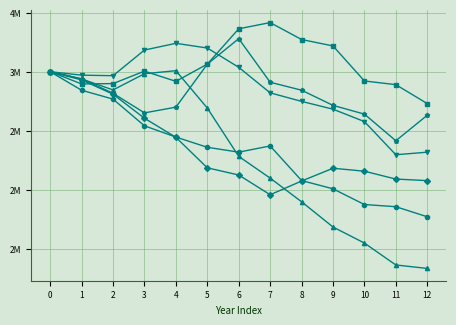

Reading left to right, what are all the values shown in this chart?

Carteira - 0: 0=3000000.0	1=2930131.7	2=2809644.7	3=2606167.8	4=2444939.2	5=2186775.1	6=2126087.7	7=1959079.8	8=2074969.1	9=2183315.7	10=2158153.2	11=2091719.9	12=2078523.5
Carteira - 1: 0=3000000.0	1=2938551.2	2=2845690.4	3=2982712.4	4=3008495.3	5=2692209.6	6=2283640.5	7=2099772.1	8=1899654.8	9=1686124.5	10=1550267.5	11=1365014.2	12=1335715.0
Carteira - 2: 0=3000000.0	1=2842968.1	2=2768122.9	3=2542104.3	4=2446913.8	5=2360497.4	6=2319384.2	7=2371904.6	8=2079187.2	9=2009309.2	10=1876294.0	11=1857843.0	12=1772741.7
Carteira - 3: 0=3000000.0	1=2896409.9	2=2899207.5	3=3004688.1	4=2918285.8	5=3064140.0	6=3362941.7	7=3415509.6	8=3272227.4	9=3217831.8	10=2921546.0	11=2890277.1	12=2730245.1
Carteira - 4: 0=3000000.0	1=2970673.0	2=2966140.0	3=3183192.2	4=3240038.4	5=3200283.6	6=3037148.8	7=2821094.8	8=2748916.6	9=2682823.1	10=2577907.5	11=2297344.7	12=2319081.5
Carteira - 5: 0=3000000.0	1=2939671.9	2=2817429.2	3=2651592.5	4=2699906.8	5=3063855.5	6=3279377.7	7=2910625.5	8=2843512.4	9=2715095.8	10=2641129.9	11=2415811.5	12=2631588.1